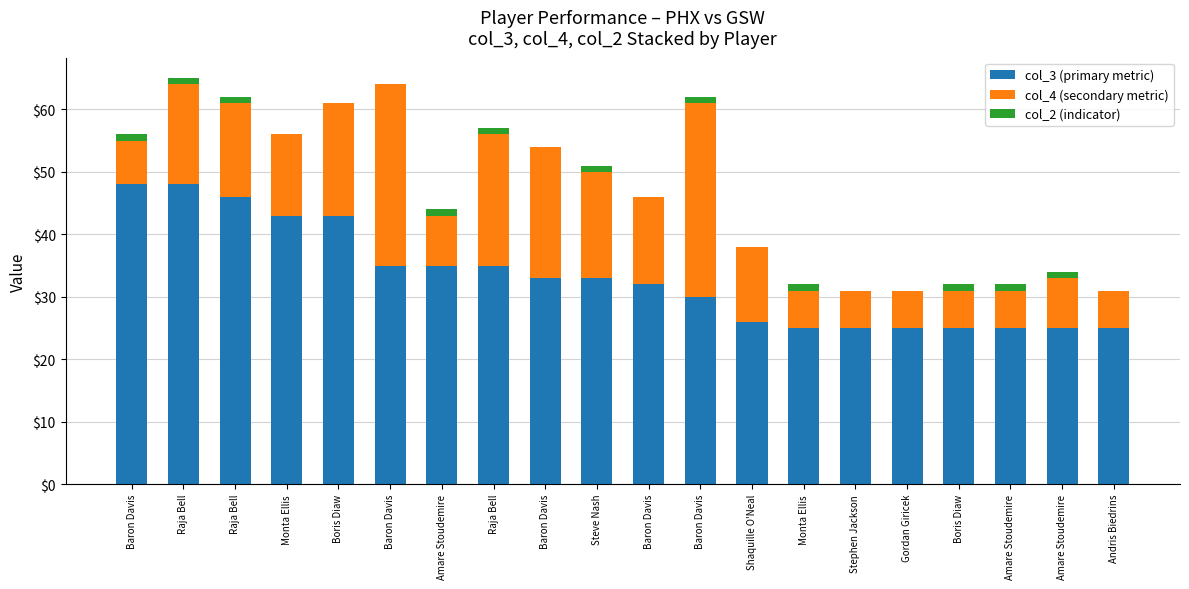

What is the label of the 17th bar from the left?

Boris Diaw